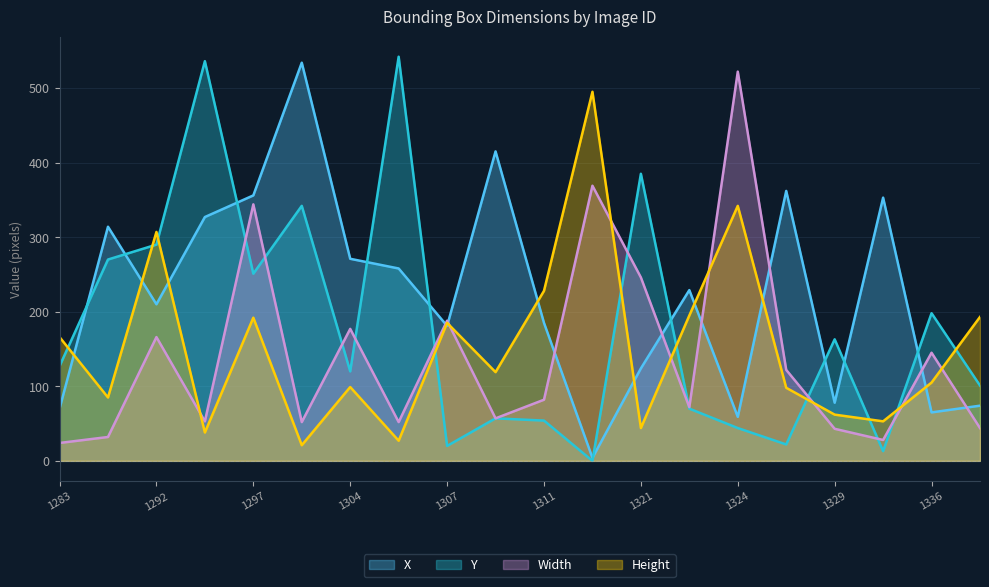

Reading left to right, extract all data points from this chart.

X: 1283=70	1289=314	1292=210	1296=327	1297=356	1298=534	1304=271	1305=258	1307=181	1310=415	1311=185	1320=4	1321=124	1323=229	1324=59	1327=362	1329=78	1334=353	1336=65	1339=74
Y: 1283=127	1289=270	1292=290	1296=536	1297=251	1298=342	1304=120	1305=542	1307=20	1310=57	1311=54	1320=0	1321=385	1323=70	1324=44	1327=22	1329=163	1334=13	1336=198	1339=101
Width: 1283=24	1289=32	1292=166	1296=53	1297=344	1298=52	1304=177	1305=52	1307=188	1310=57	1311=82	1320=369	1321=246	1323=72	1324=522	1327=122	1329=43	1334=28	1336=145	1339=44
Height: 1283=166	1289=85	1292=307	1296=38	1297=192	1298=21	1304=99	1305=27	1307=185	1310=119	1311=228	1320=495	1321=44	1323=195	1324=342	1327=98	1329=62	1334=53	1336=105	1339=193